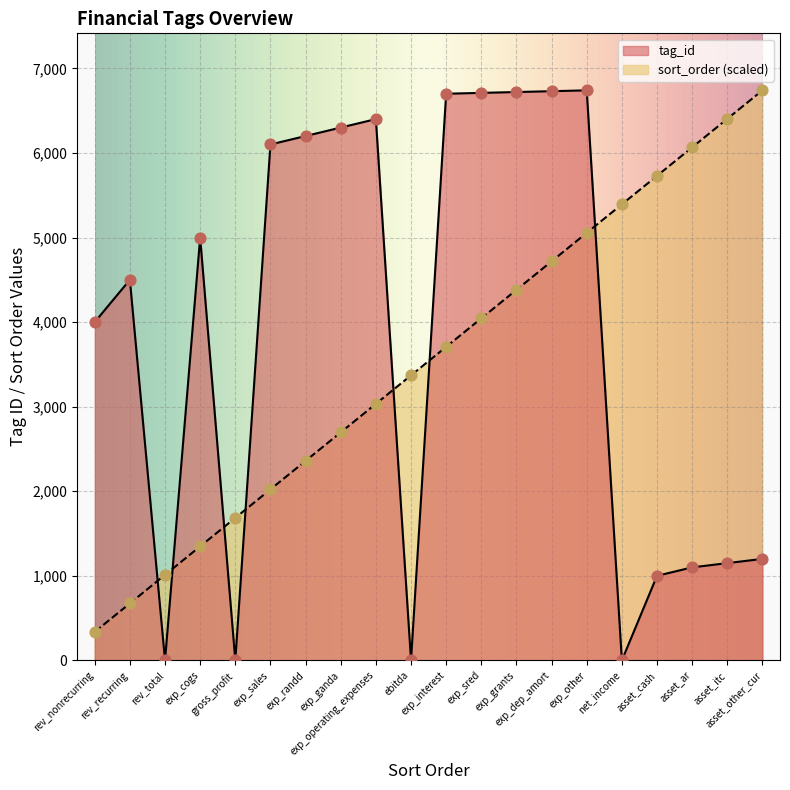

What are all the series names shown in the legend?

tag_id, sort_order (scaled)